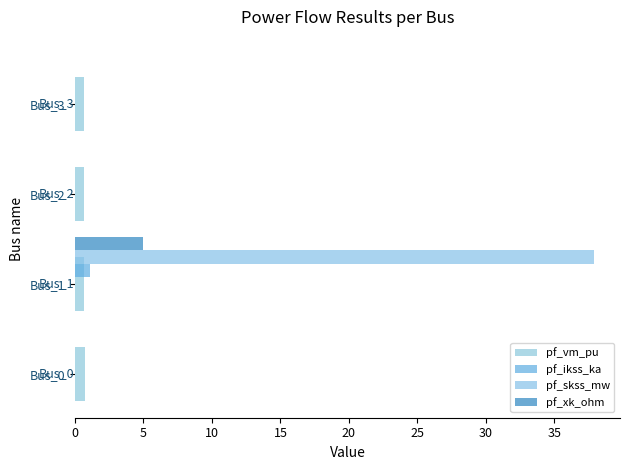

What is the sum of all pf_skss_mw values?

37.9